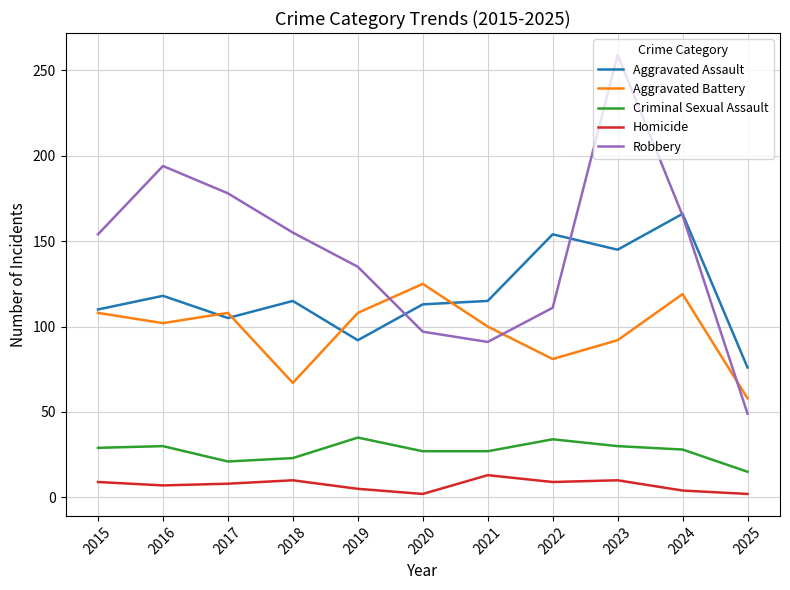

Which series has the largest range (max minus min)?

Robbery